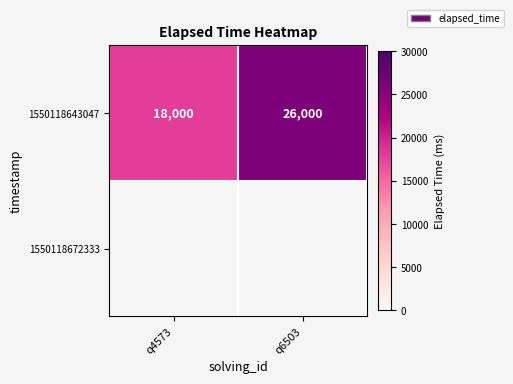

What is the difference between the maximum and minimum values?

8000